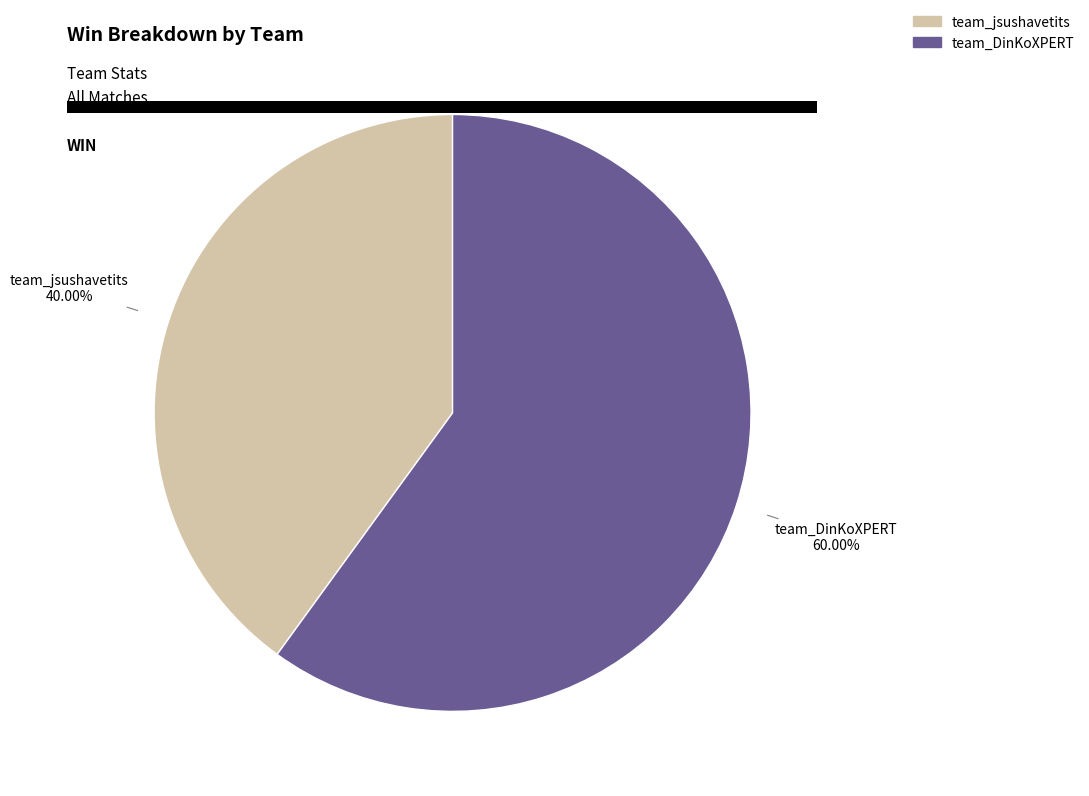

What portion of the pie excludes team_DinKoXPERT?

40.0%